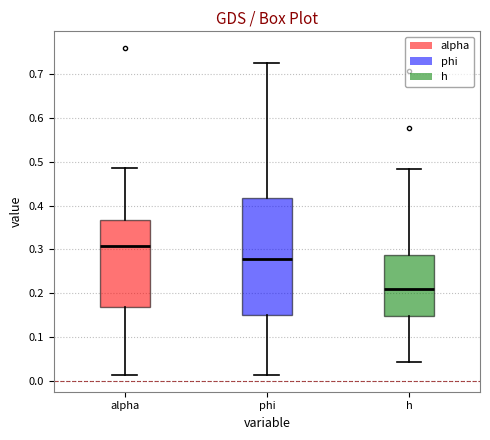

Reading left to right, read every box against the y-axis: the position of its median line, the range the box covers, and the ends of its whiskers. The values are not printed on the chart, so give them approximately, as read against the axis.

alpha: median 0.31, box 0.17 to 0.37, whiskers 0.01 to 0.49
phi: median 0.28, box 0.15 to 0.42, whiskers 0.01 to 0.73
h: median 0.21, box 0.15 to 0.29, whiskers 0.04 to 0.48